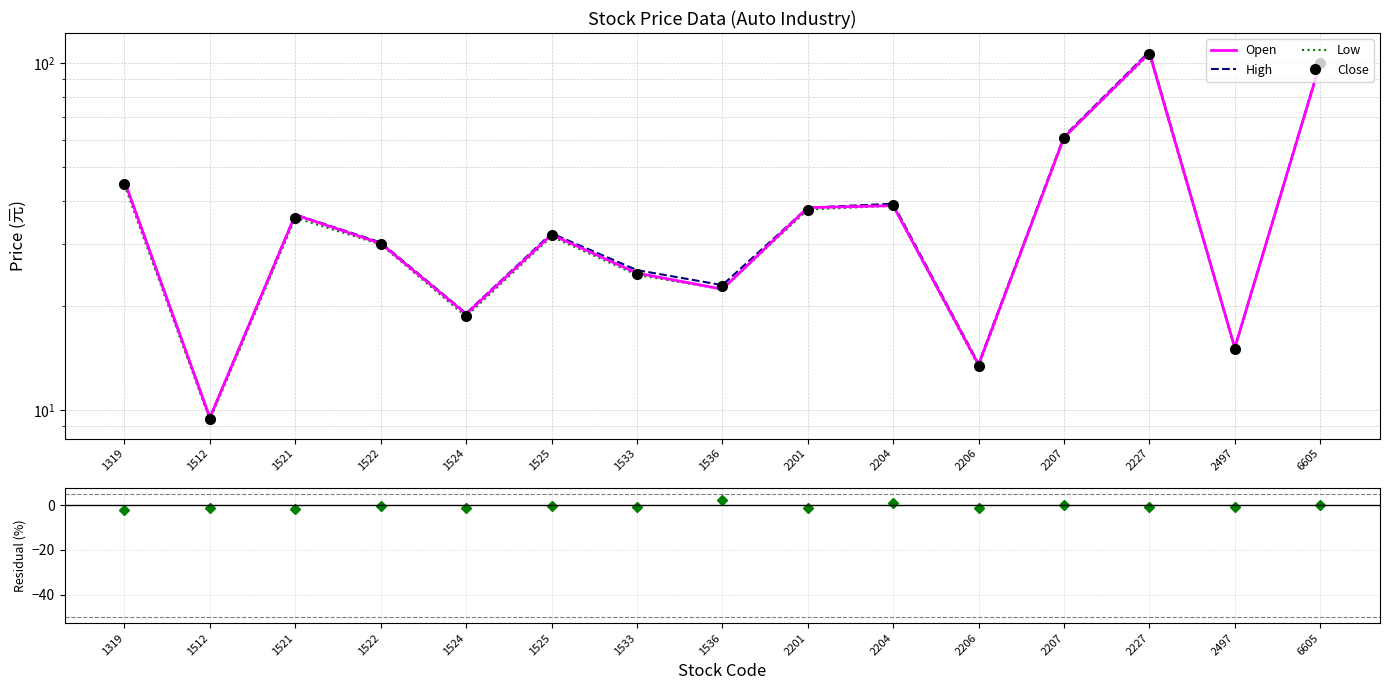

Reading right to left, what are all the values shown in this chart?

Open: 100.0	15.1	107.0	61.0	13.5	38.8	38.3	22.3	24.8	32.0	18.9	30.2	36.5	9.5	45.7
High: 100.5	15.1	108.0	61.5	13.6	39.3	38.3	22.9	25.3	32.3	19.0	30.4	36.6	9.5	45.7
Low: 99.5	15.0	106.0	61.0	13.3	38.8	37.8	22.3	24.5	31.6	18.6	30.0	35.8	9.3	44.5
Close: 100.0	15.0	106.0	61.0	13.3	39.1	37.8	22.8	24.6	31.9	18.7	30.1	35.8	9.4	44.7
Residual (%): 0.0	-0.7	-0.9	0.0	-1.1	0.8	-1.3	2.2	-0.8	-0.3	-1.1	-0.3	-1.9	-1.1	-2.2